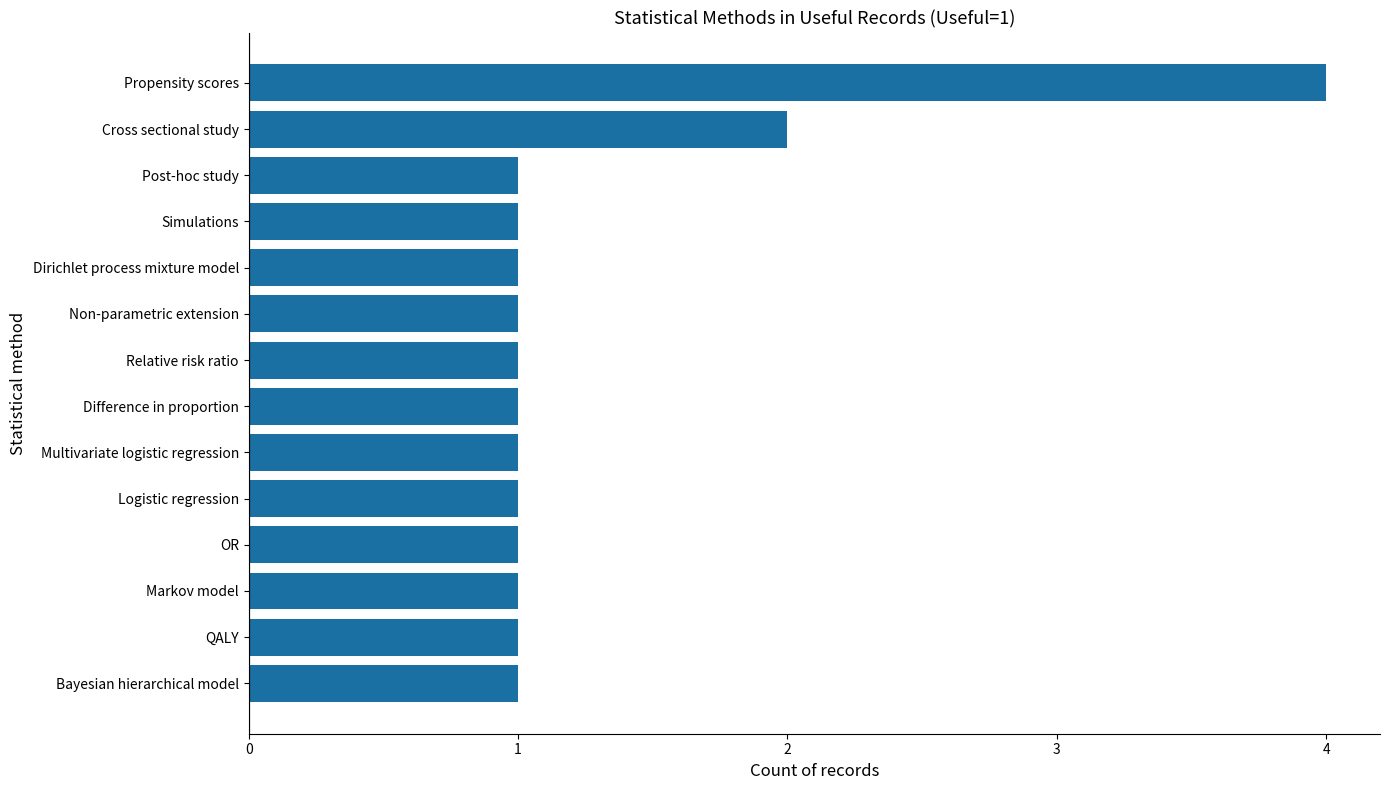

The chart shows a value of 1 at Relative risk ratio. True or false?

True